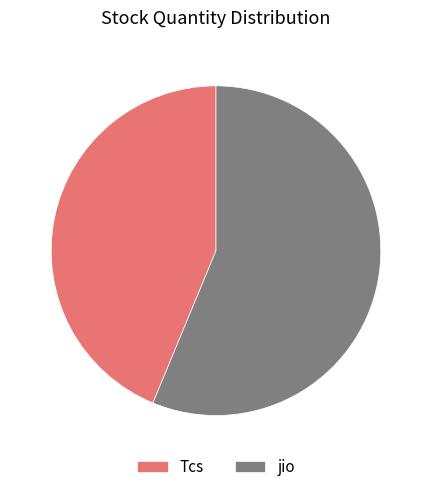

What is the smallest slice in the pie chart?

Tcs